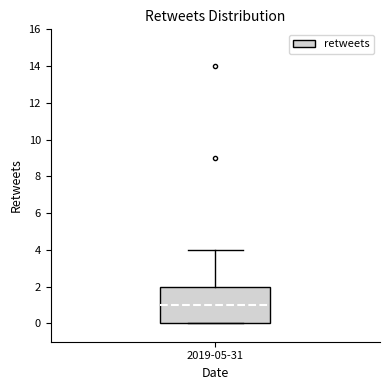

Transcribe this box plot: give where the median line is, the range the box spans, and where the two whiskers end, as read against the y-axis. The values are not printed on the chart, so give them approximately, as read against the axis.

median 1, box 0 to 2, whiskers 0 to 4